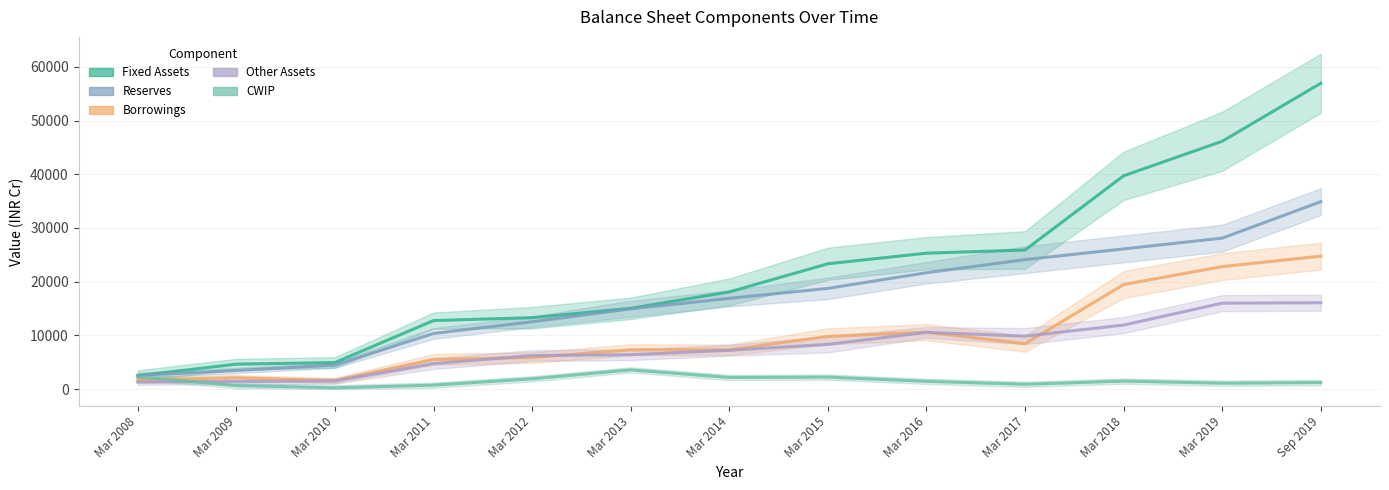

What is the total value across all series at Mar 2017?

69296